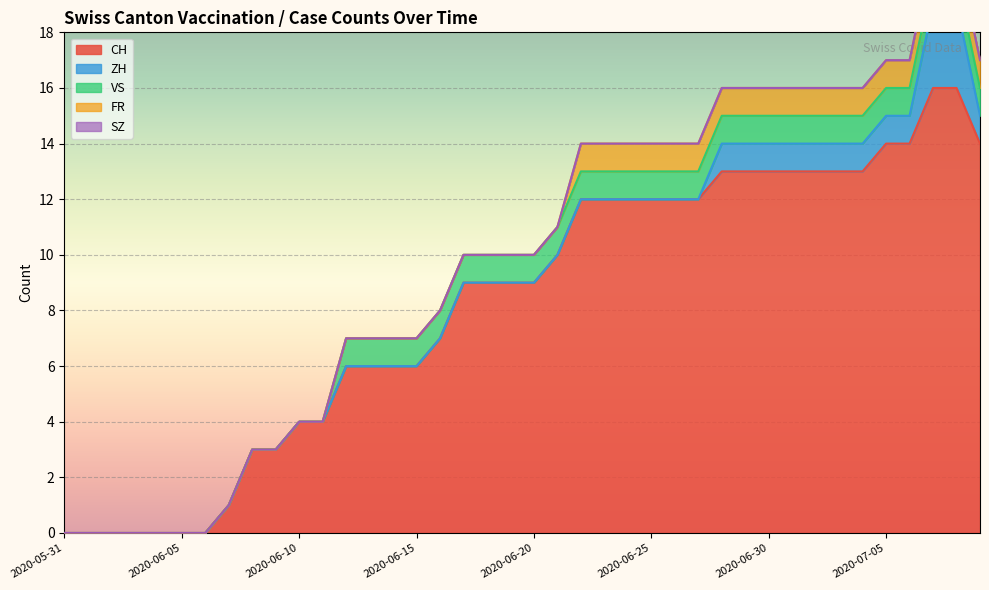

True or false: SZ and VS cross at least once.

False